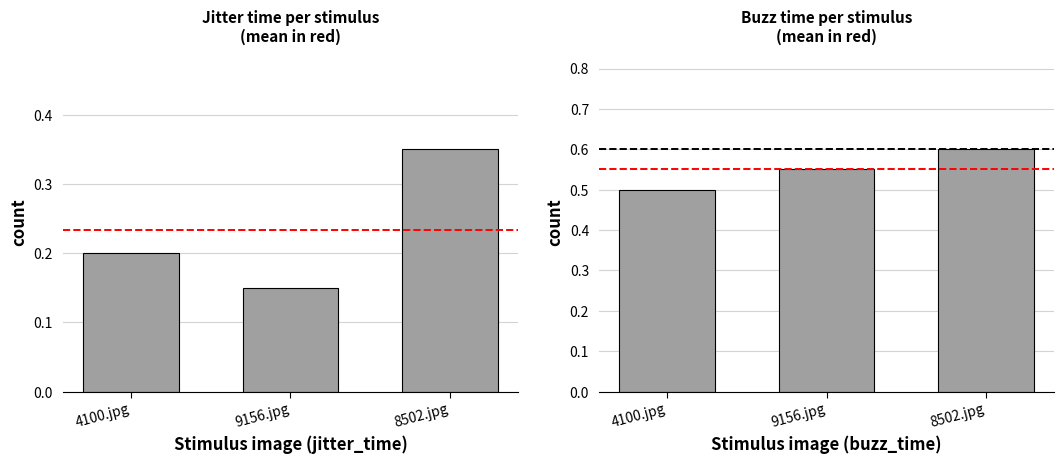

Where is jitter_time nearest to the value 0?

9156.jpg